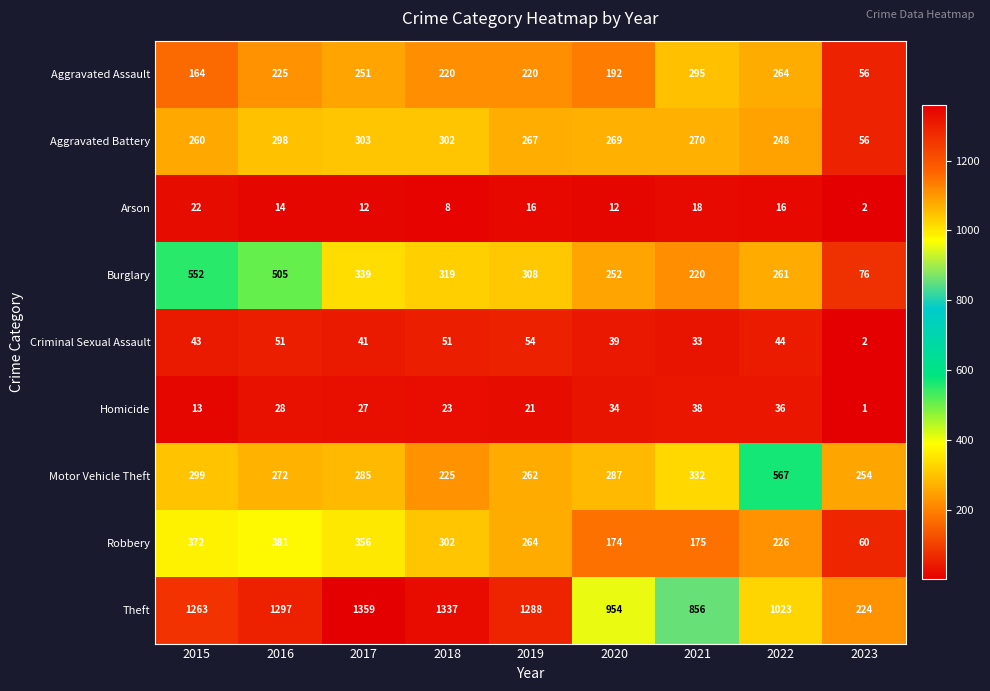

What is the sum of all Aggravated Battery values?

2273